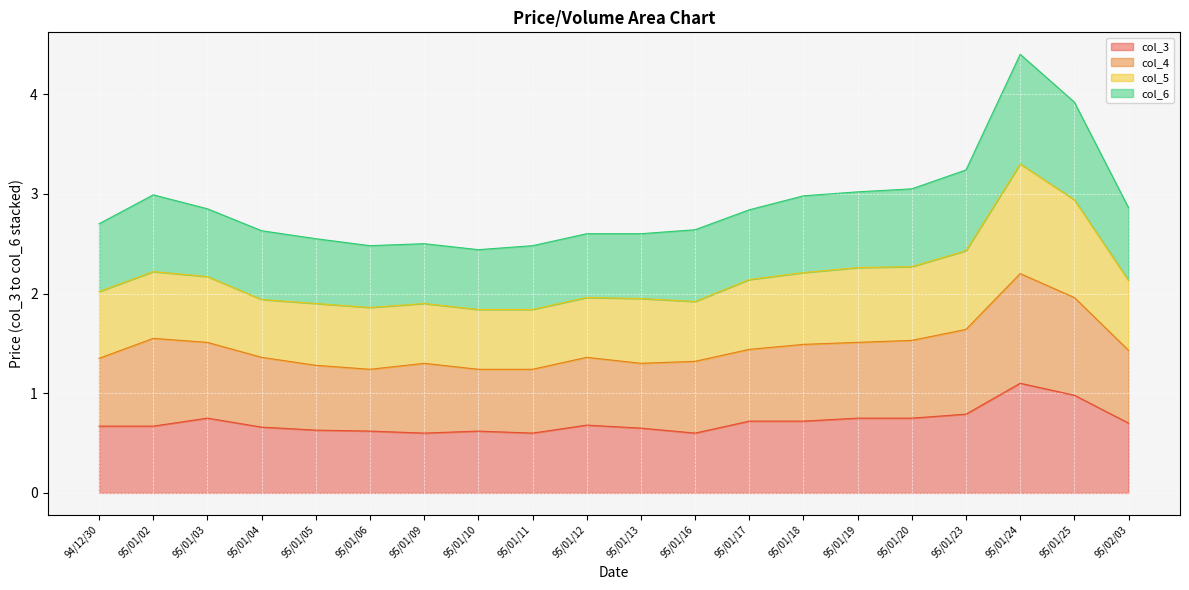

The value of col_3 at 95/01/24 is 1.1. True or false?

True